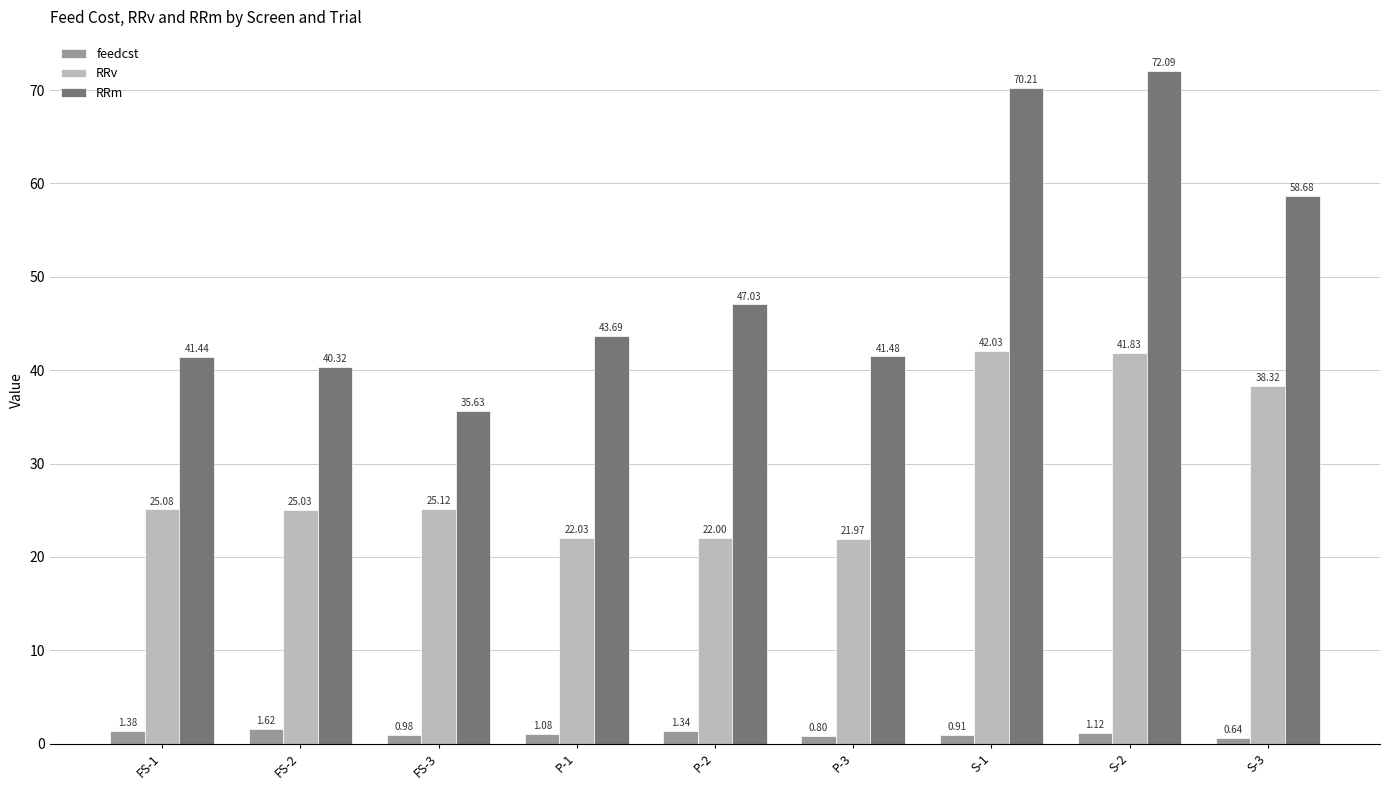

Which series changed the most between FS-1 and S-3?

RRm